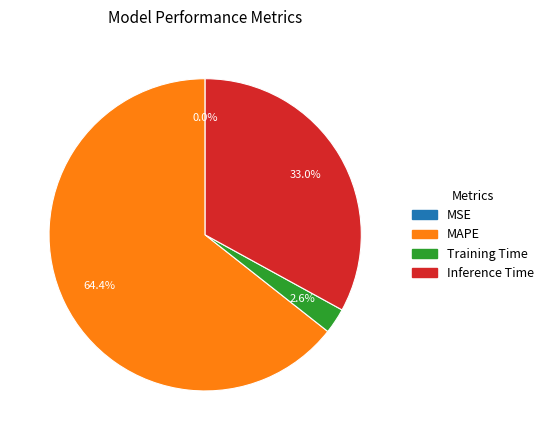

Is it true that Training Time is 16% of the pie?

False